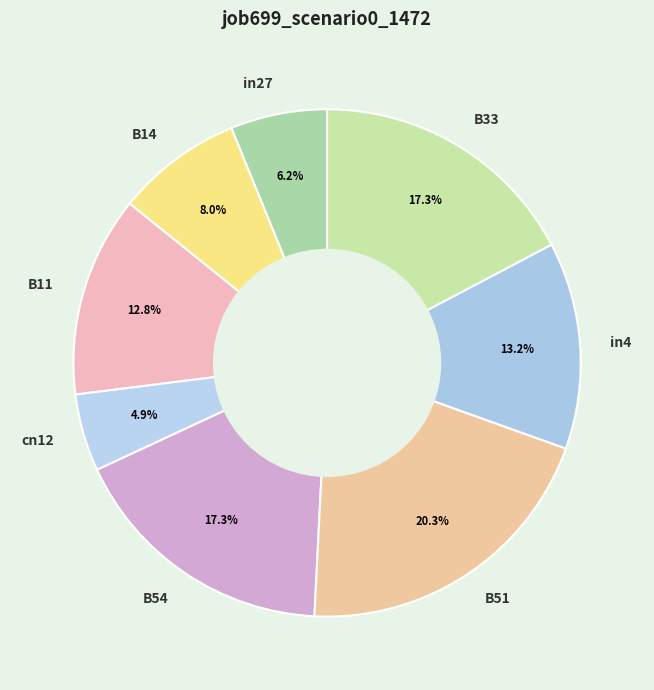

The in27 slice represents 6% of the pie. True or false?

True